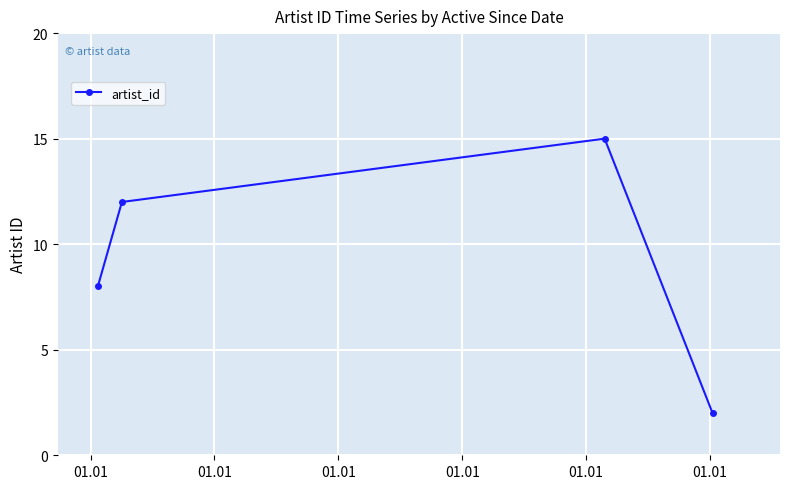

How many points are higher than both their immediate neighbors (excluding endpoints)?

1